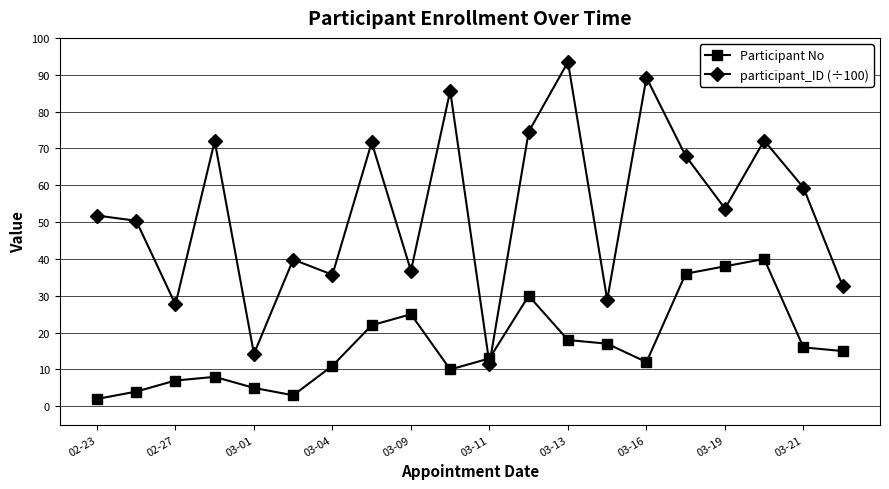

List the series in order of their overall mean, highest first.

participant_ID (÷100), Participant No